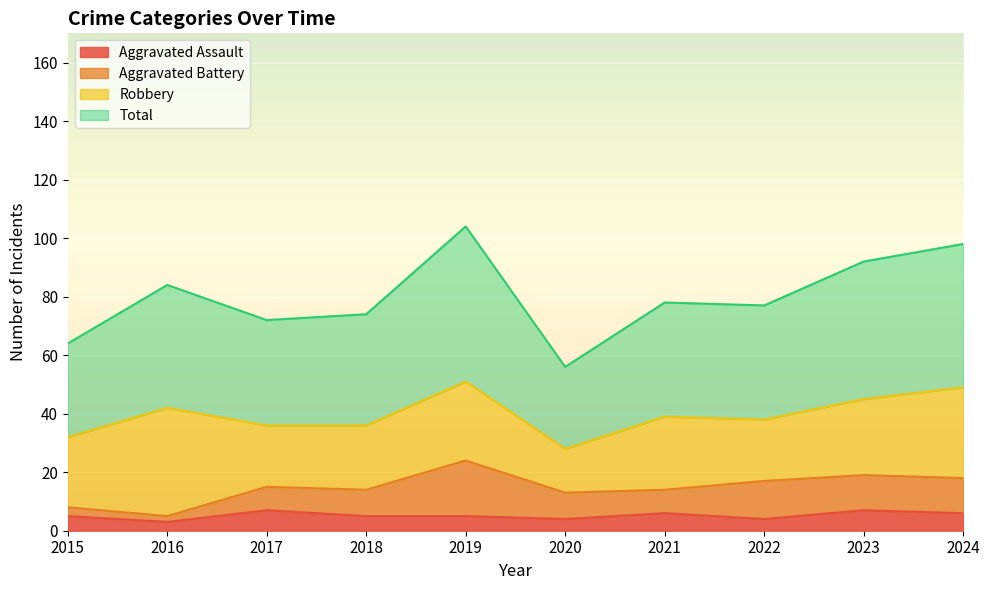

True or false: Total and Aggravated Assault intersect in this chart.

False